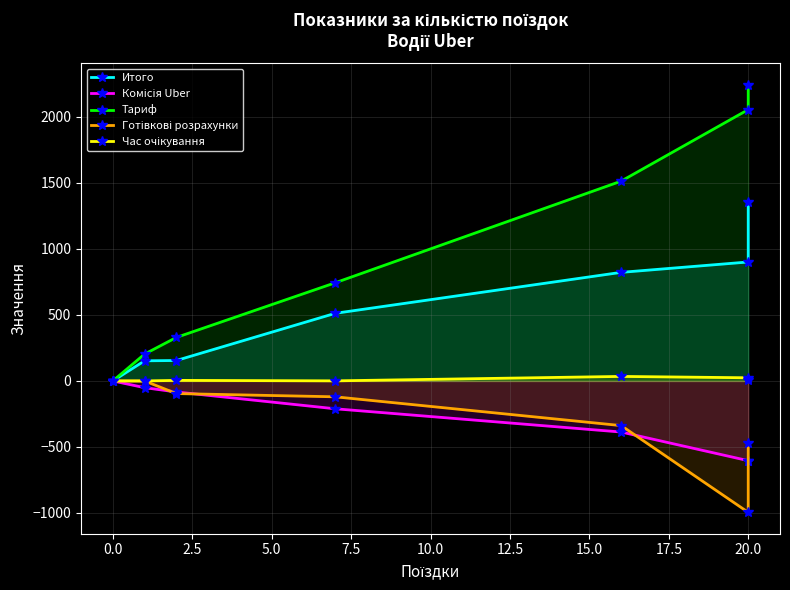

What are all the series names shown in the legend?

Итого, Комісія Uber, Тариф, Готівкові розрахунки, Час очікування